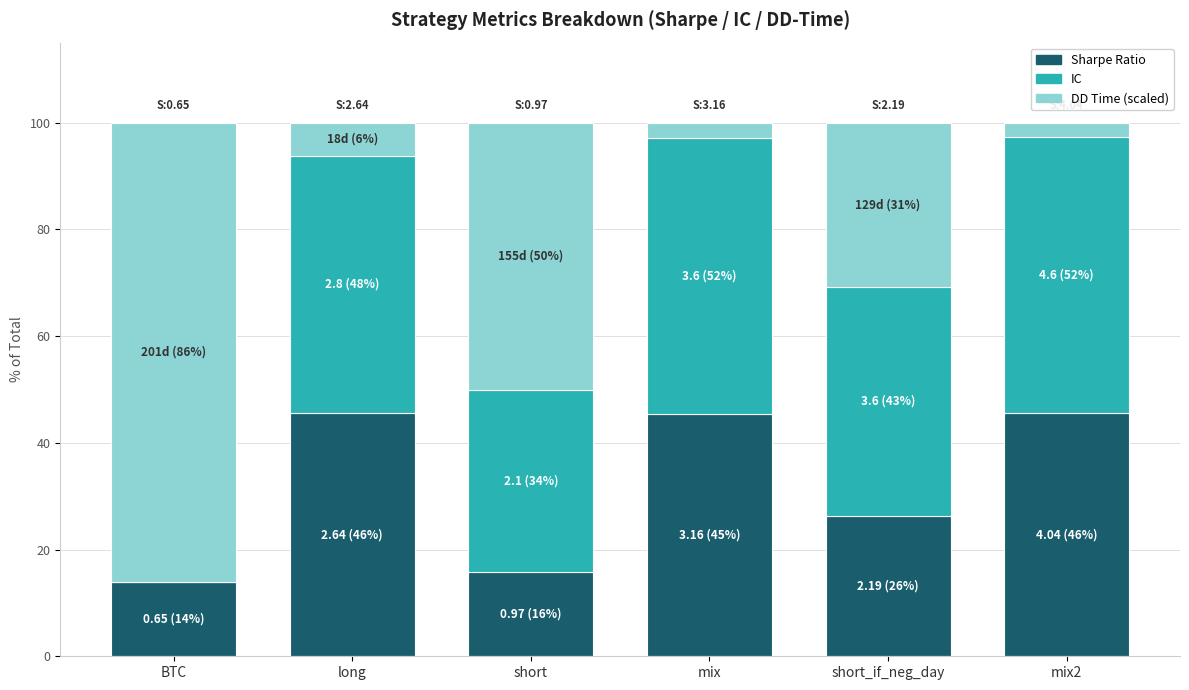

What is the total value across all series at mix?

100.0